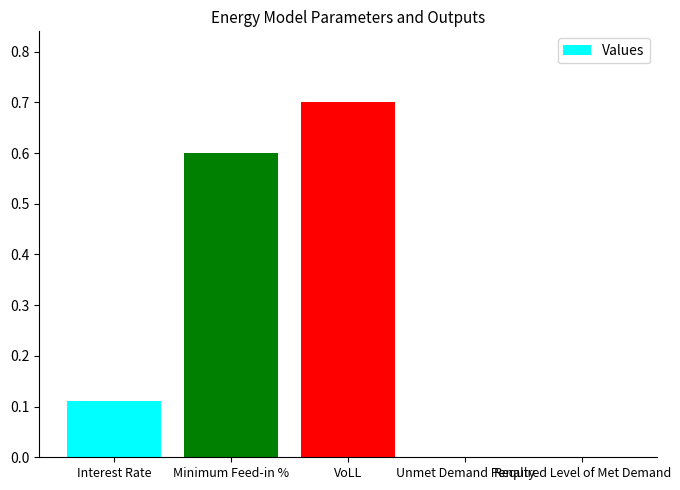

Between VoLL and Required Level of Met Demand, which is larger?

VoLL